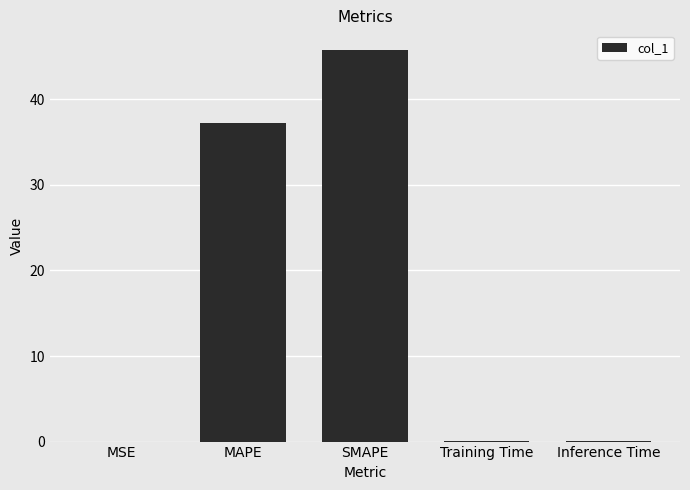

At which category does the chart reach its peak across all series?

SMAPE